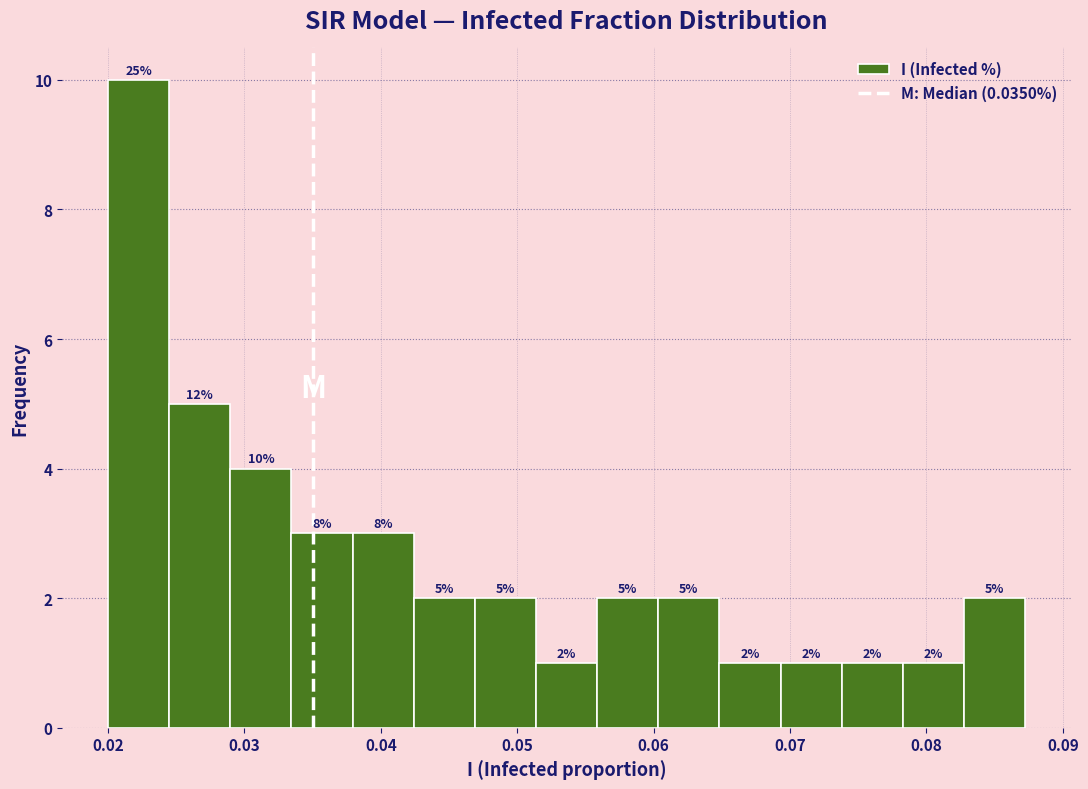

Over which range of the x-axis is the bar tallest?

0.020 to 0.024